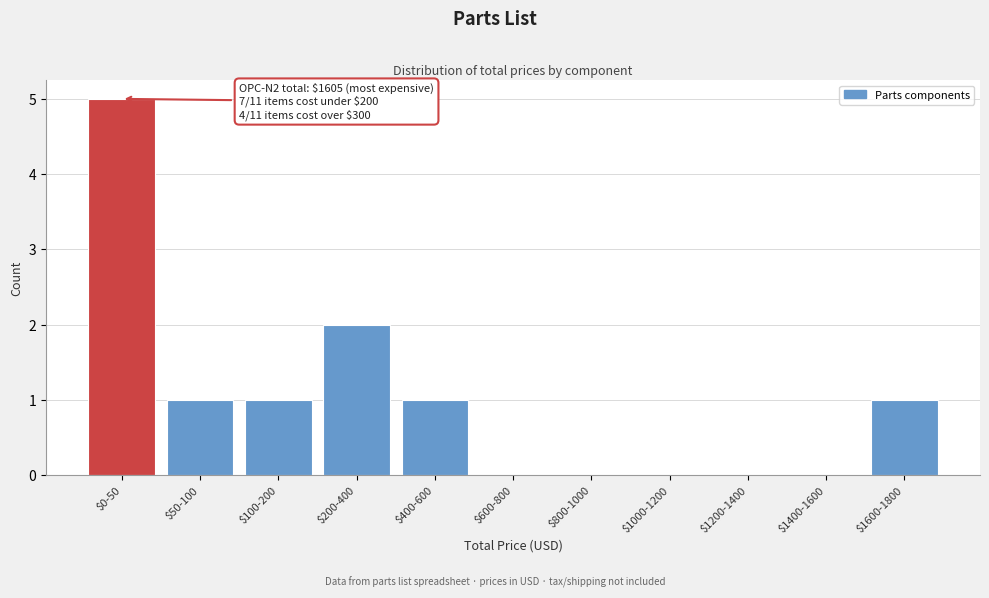

What is the maximum value shown in the chart?

5